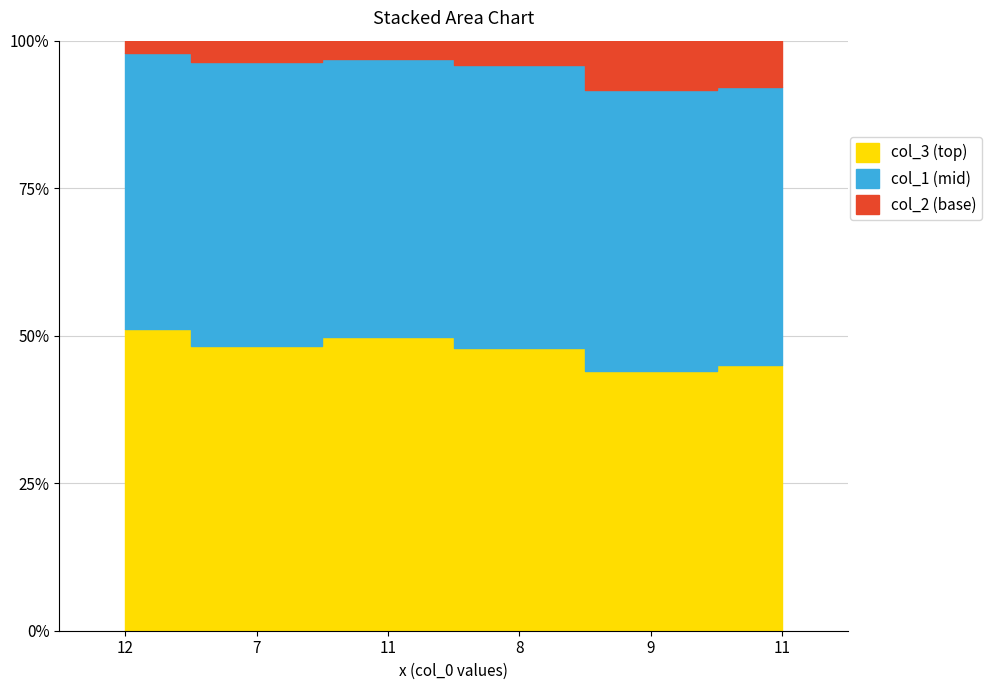

True or false: col_2 and col_3 cross at least once.

False